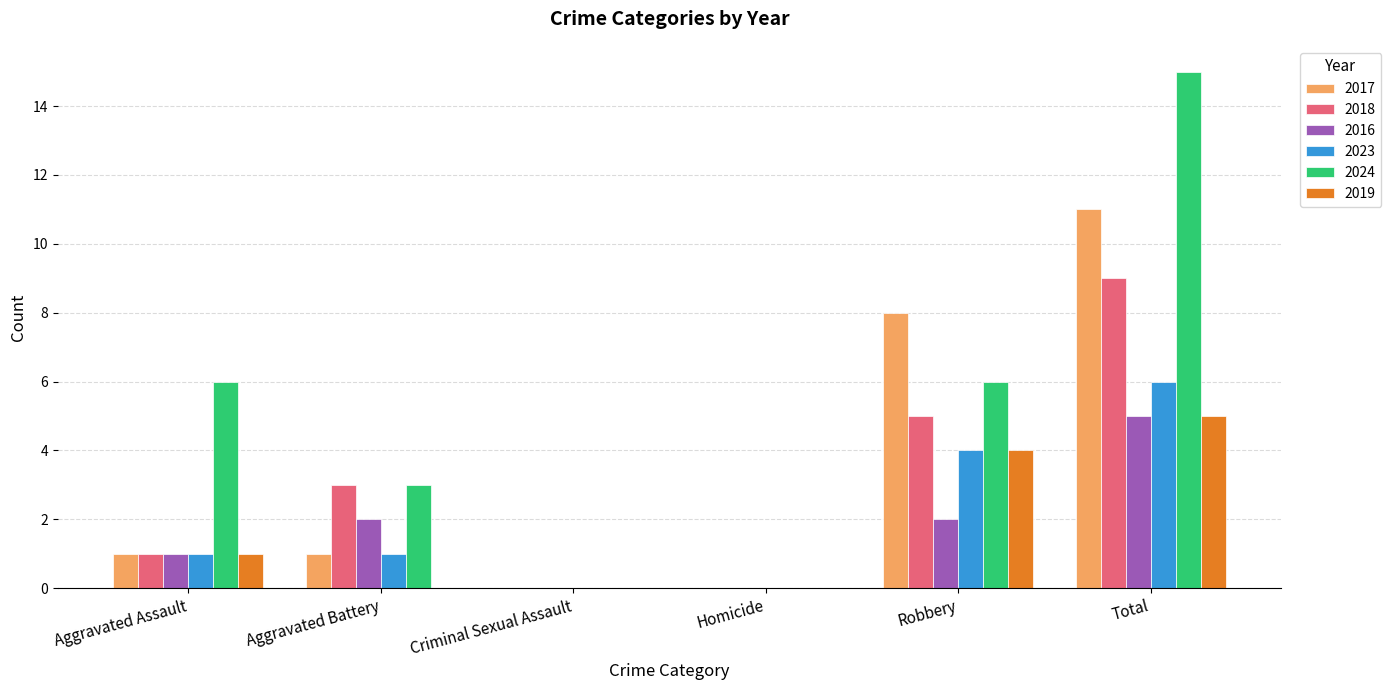

Does the chart contain stacked bars?

No